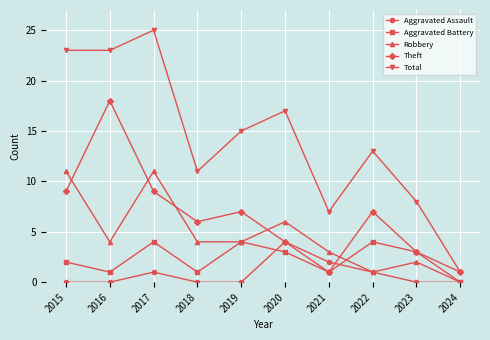

What is the sum of the Total values at 2018 and 2020?

28